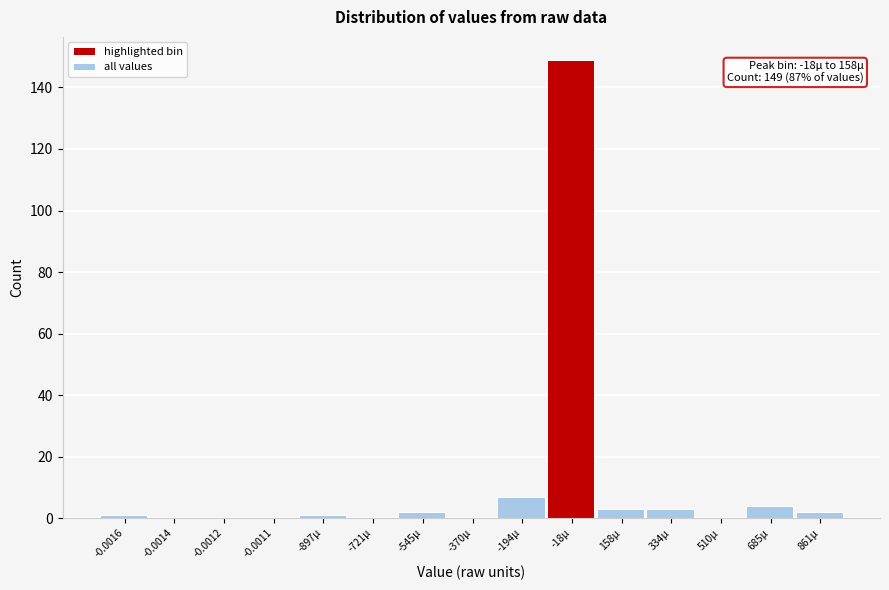

Reading left to right, list all the values displayed in this chart.

-0.0016=1	-0.0014=0	-0.0012=0	-0.0011=0	-897µ=1	-721µ=0	-545µ=2	-370µ=0	-194µ=7	-18µ=149	158µ=3	334µ=3	510µ=0	685µ=4	861µ=2